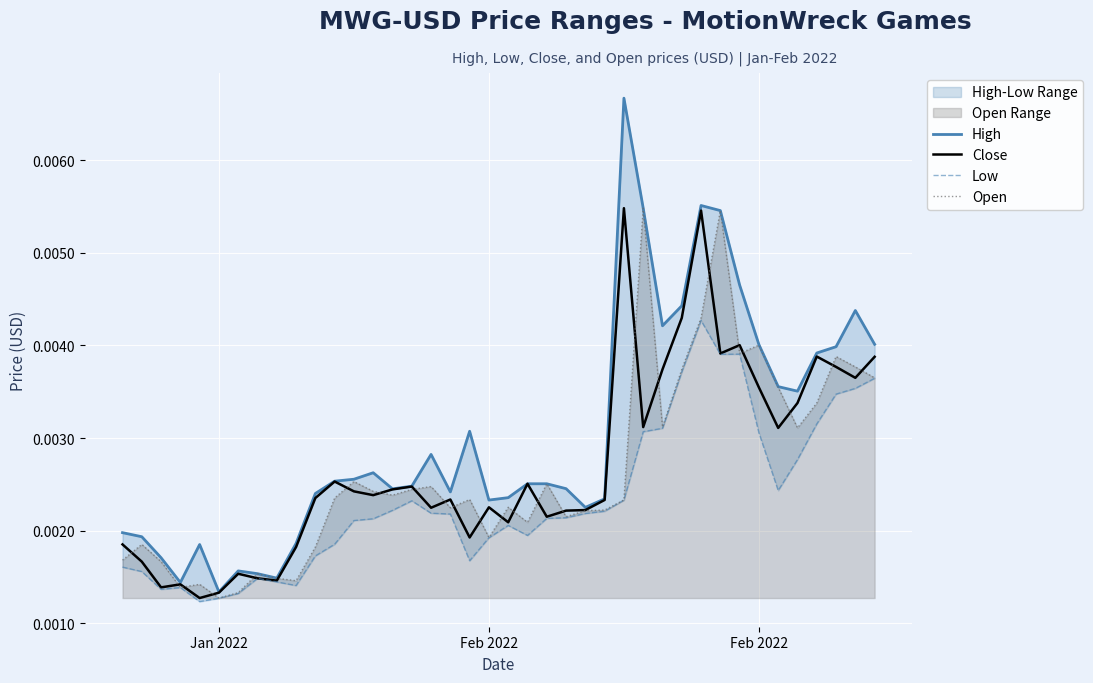

What is the label of the 38th point from the right?

Feb 2022